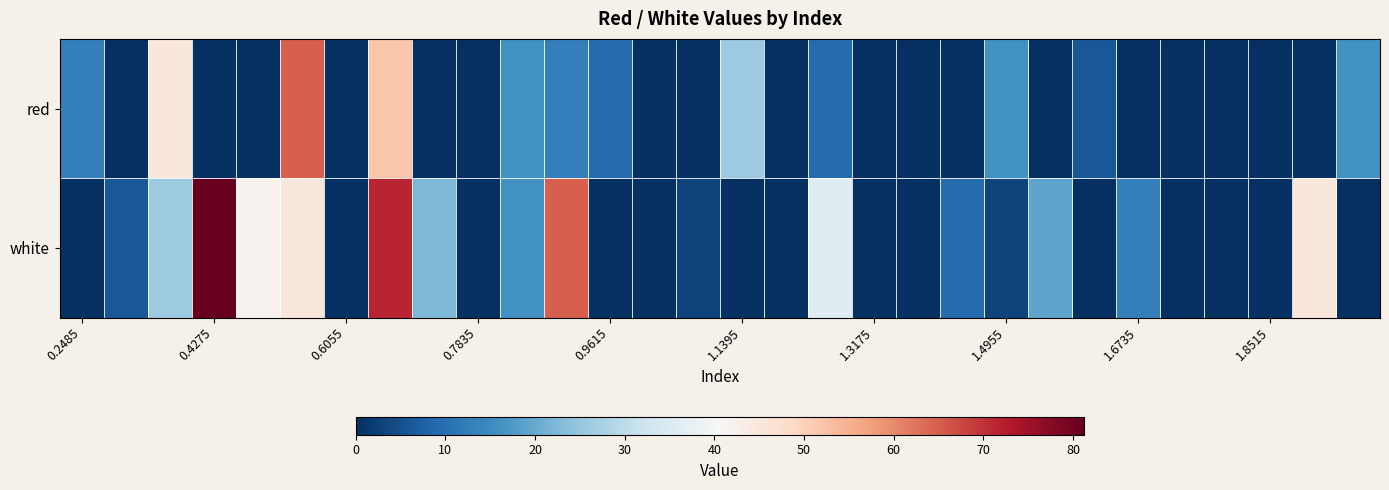

Rank the series by their maximum value, from highest to lowest.

white, red